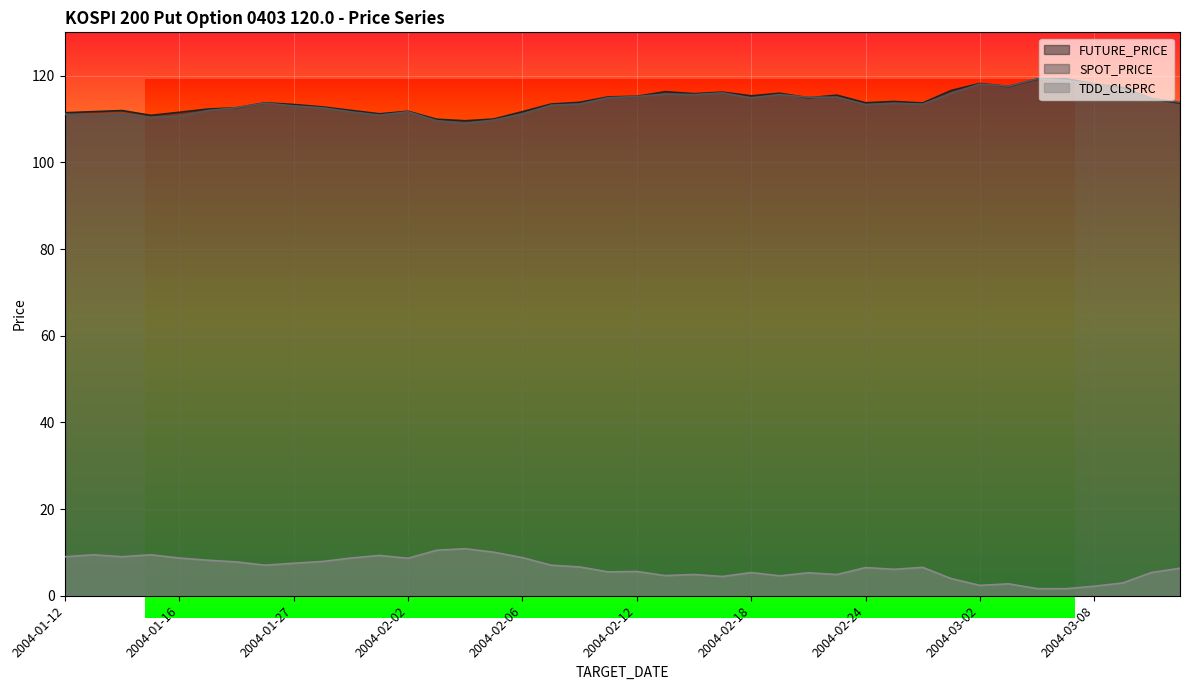

Read the SPOT_PRICE value at 2004-02-25.

113.6